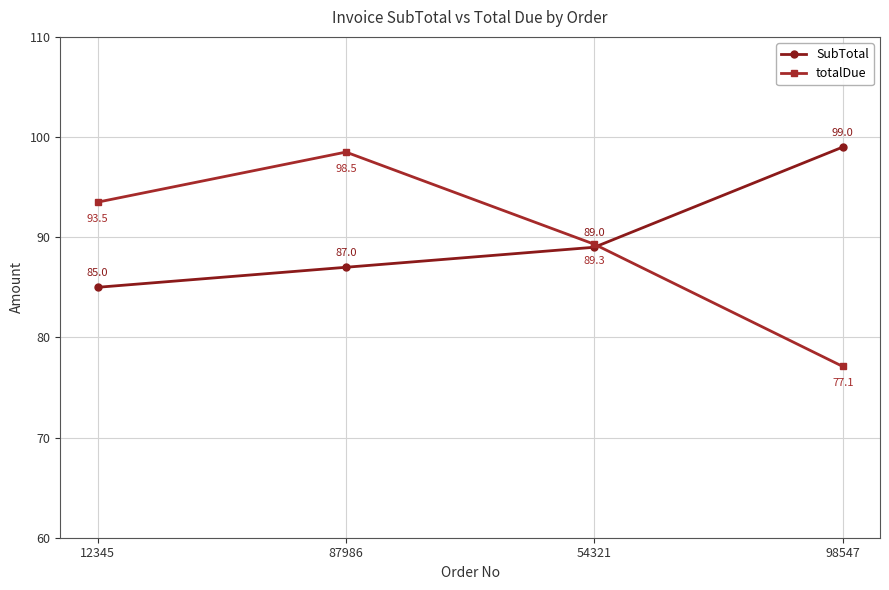

What is the label of the 1st point from the left?

12345